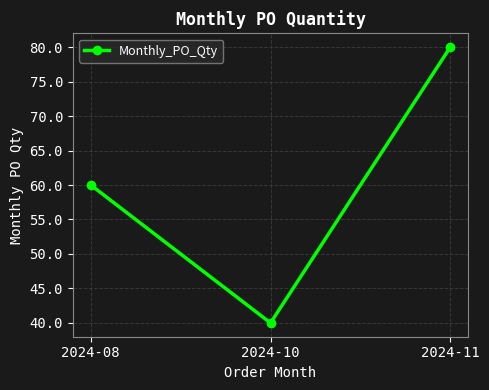

What is the sum of all values?

180